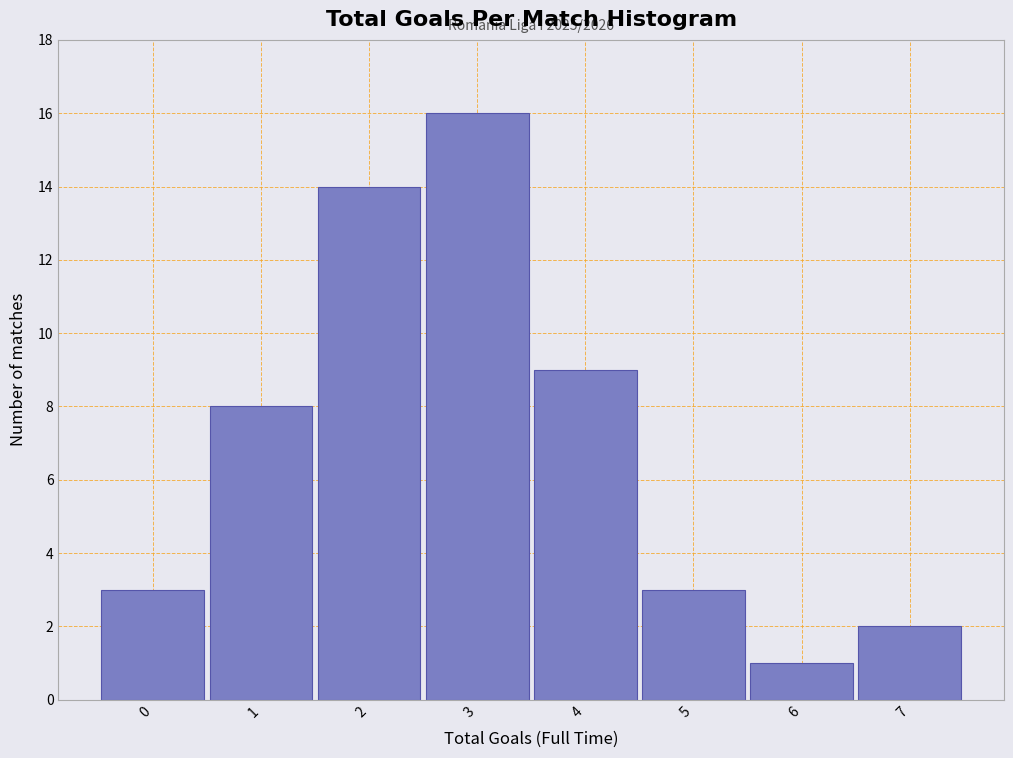

Which range on the x-axis has the tallest bar?

2.5 to 3.5